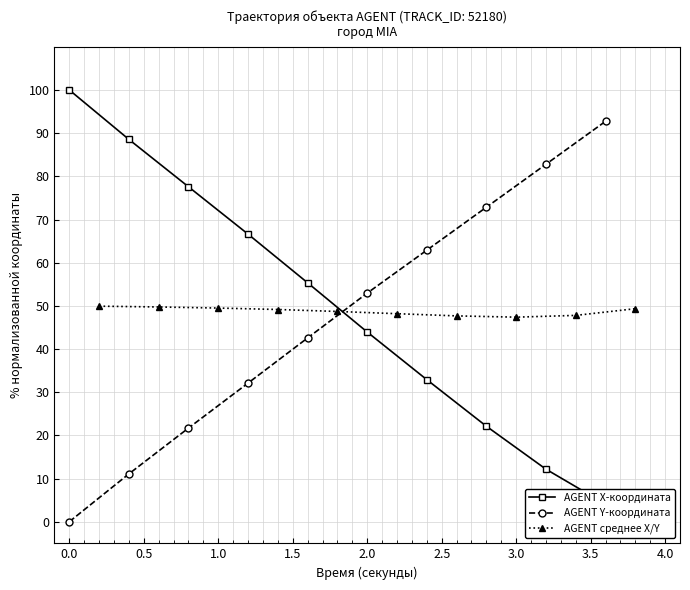

What are all the series names shown in the legend?

AGENT X-координата, AGENT Y-координата, AGENT среднее X/Y